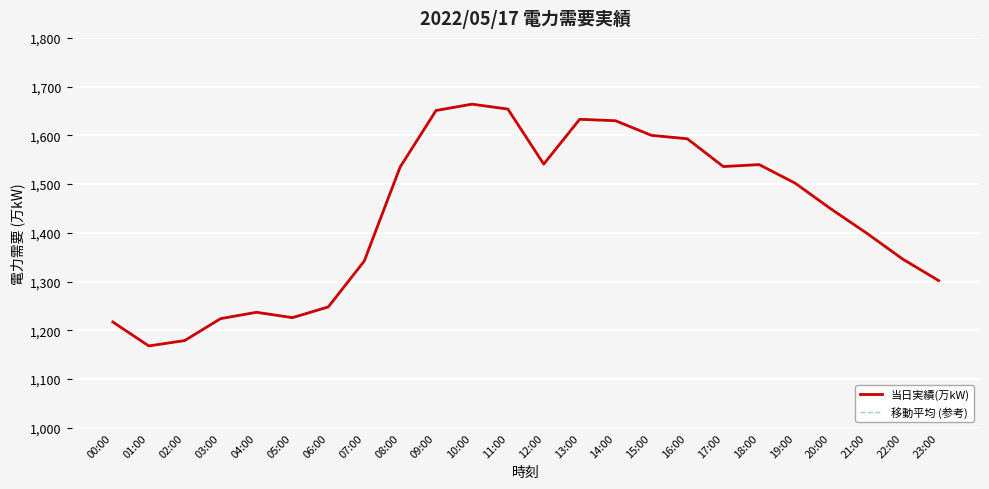

Is this an area chart (filled region under the line)?

No